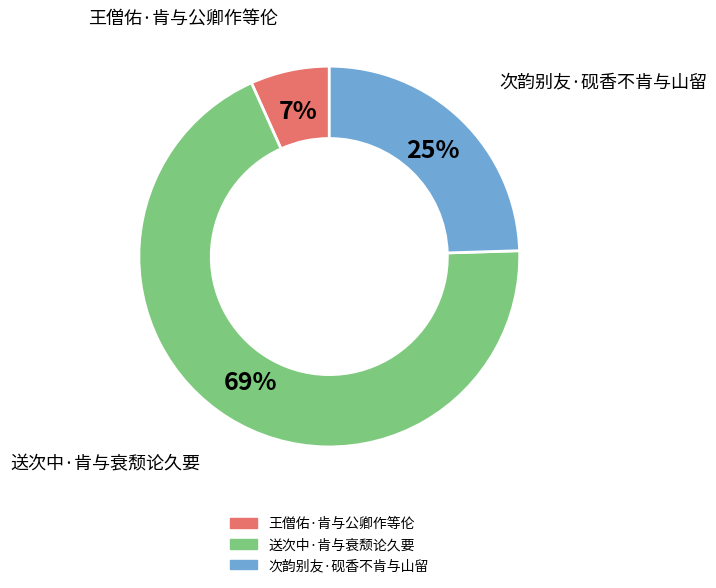

What percentage is the 王僧佑·肯与公卿作等伦 slice, to the nearest percent?

7%